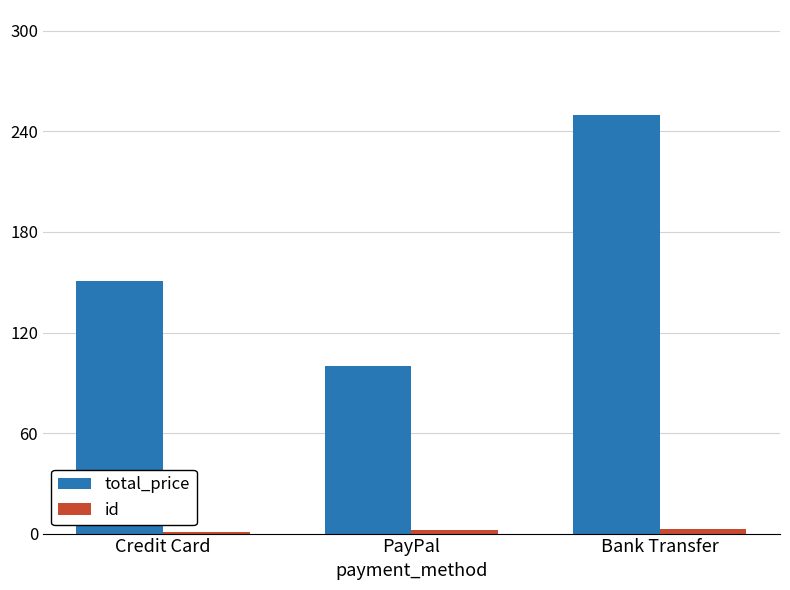

At which label is total_price closest to 174?

Credit Card